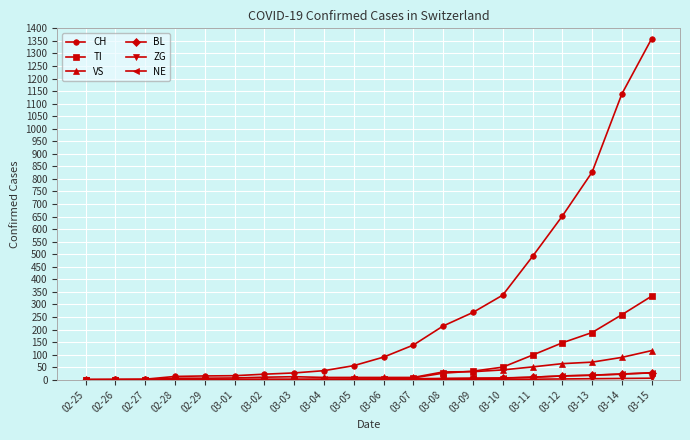

Which series has the widest spread of values?

CH